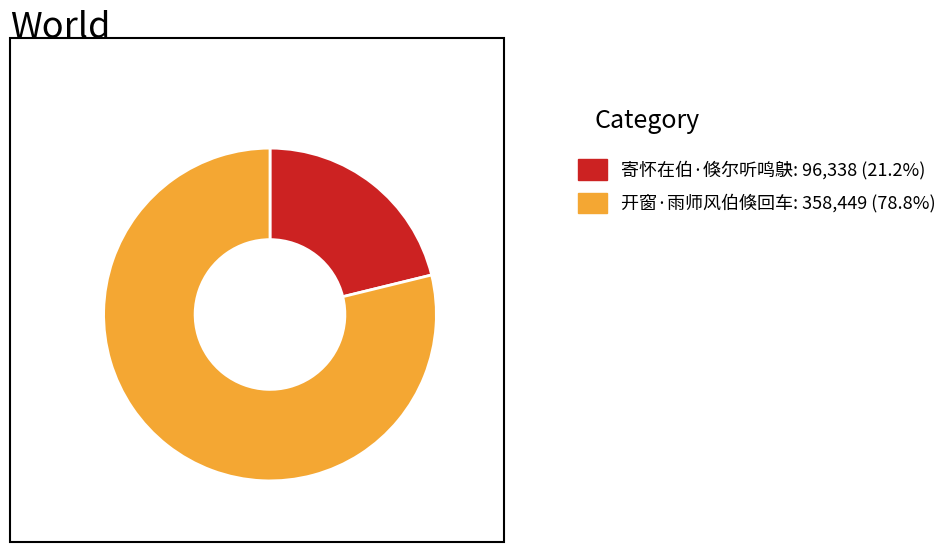

Does 开窗·雨师风伯倏回车 represent more than half of the total?

Yes